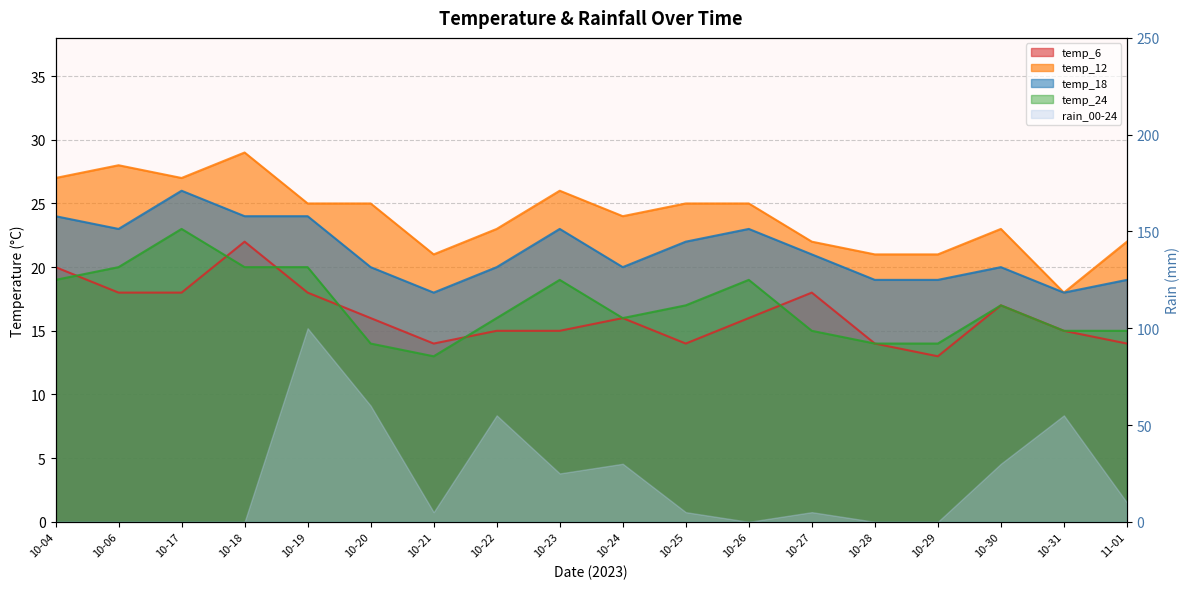

Where does the temp_12 series first go above 25?

10-04